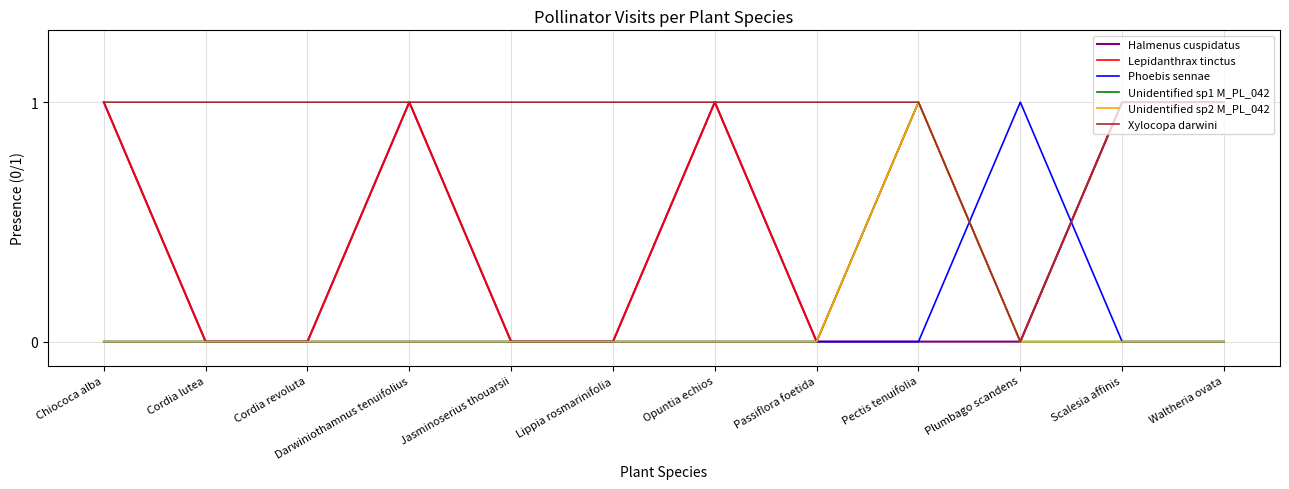

Reading right to left, extract all data points from this chart.

Halmenus cuspidatus: Waltheria ovata=1	Scalesia affinis=1	Plumbago scandens=0	Pectis tenuifolia=0	Passiflora foetida=0	Opuntia echios=1	Lippia rosmarinifolia=0	Jasminoserius thouarsii=0	Darwiniothamnus tenuifolius=1	Cordia revoluta=0	Cordia lutea=0	Chiococa alba=1
Lepidanthrax tinctus: Waltheria ovata=1	Scalesia affinis=1	Plumbago scandens=0	Pectis tenuifolia=1	Passiflora foetida=0	Opuntia echios=1	Lippia rosmarinifolia=0	Jasminoserius thouarsii=0	Darwiniothamnus tenuifolius=1	Cordia revoluta=0	Cordia lutea=0	Chiococa alba=1
Phoebis sennae: Waltheria ovata=0	Scalesia affinis=0	Plumbago scandens=1	Pectis tenuifolia=0	Passiflora foetida=0	Opuntia echios=0	Lippia rosmarinifolia=0	Jasminoserius thouarsii=0	Darwiniothamnus tenuifolius=0	Cordia revoluta=0	Cordia lutea=0	Chiococa alba=0
Unidentified sp1 M_PL_042: Waltheria ovata=0	Scalesia affinis=0	Plumbago scandens=0	Pectis tenuifolia=1	Passiflora foetida=0	Opuntia echios=0	Lippia rosmarinifolia=0	Jasminoserius thouarsii=0	Darwiniothamnus tenuifolius=0	Cordia revoluta=0	Cordia lutea=0	Chiococa alba=0
Unidentified sp2 M_PL_042: Waltheria ovata=0	Scalesia affinis=0	Plumbago scandens=0	Pectis tenuifolia=1	Passiflora foetida=0	Opuntia echios=0	Lippia rosmarinifolia=0	Jasminoserius thouarsii=0	Darwiniothamnus tenuifolius=0	Cordia revoluta=0	Cordia lutea=0	Chiococa alba=0
Xylocopa darwini: Waltheria ovata=1	Scalesia affinis=1	Plumbago scandens=0	Pectis tenuifolia=1	Passiflora foetida=1	Opuntia echios=1	Lippia rosmarinifolia=1	Jasminoserius thouarsii=1	Darwiniothamnus tenuifolius=1	Cordia revoluta=1	Cordia lutea=1	Chiococa alba=1